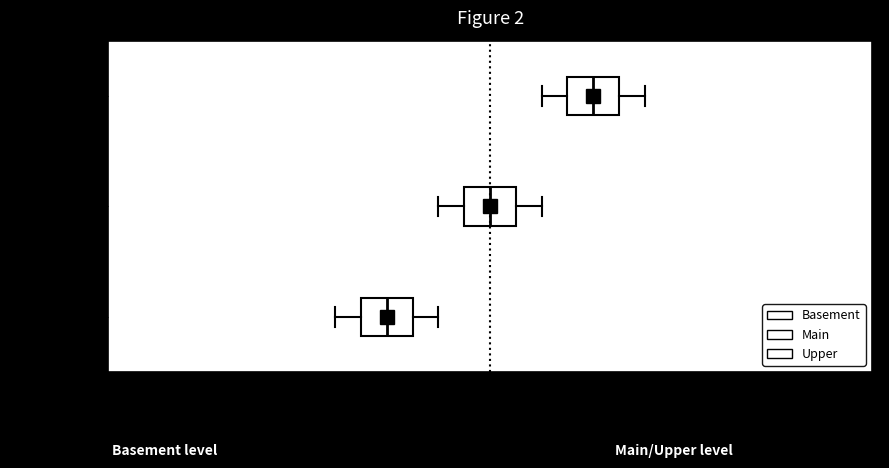

Which box has the furthest to the left median line?

Basement